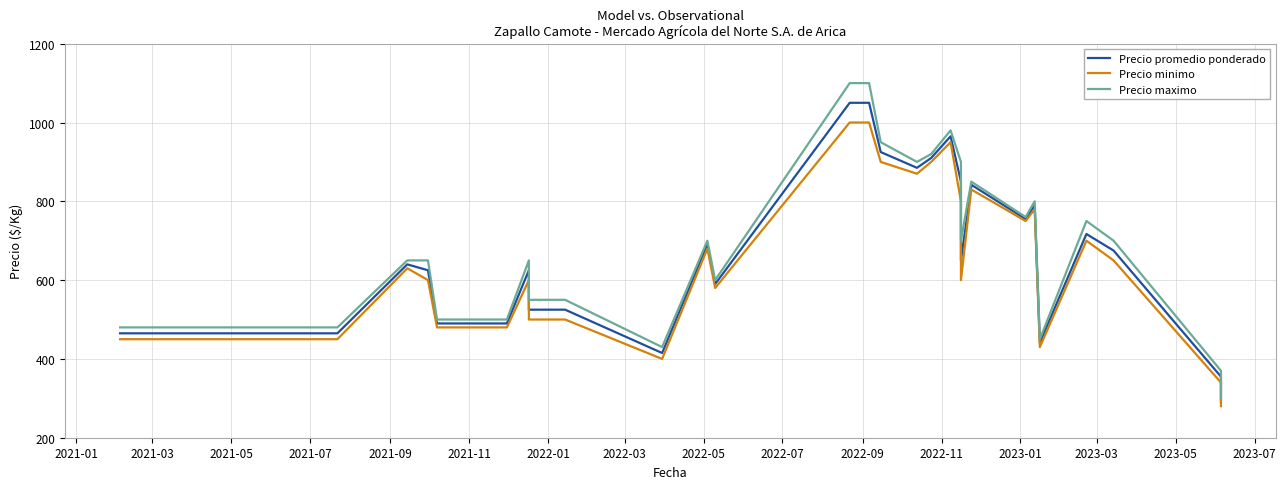

True or false: Precio minimo and Precio promedio ponderado cross at least once.

False